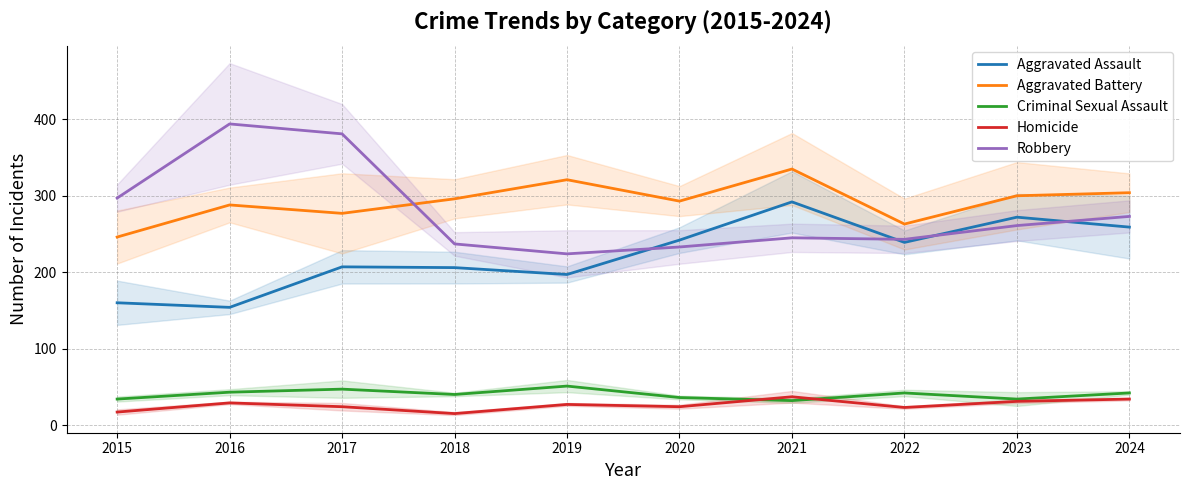

At which category does Criminal Sexual Assault reach its first local peak?

2017